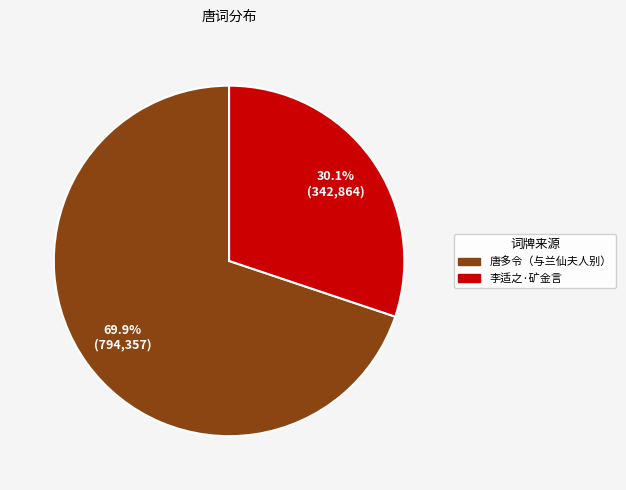

Is there any slice that represents more than half of the pie?

Yes